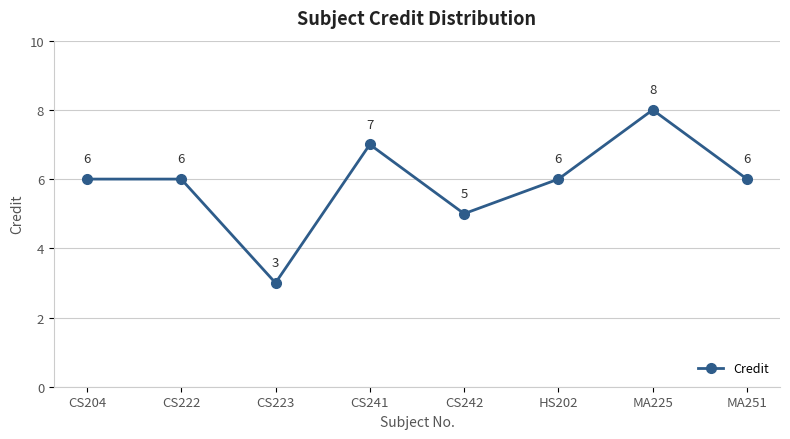

What is the maximum value shown in the chart?

8